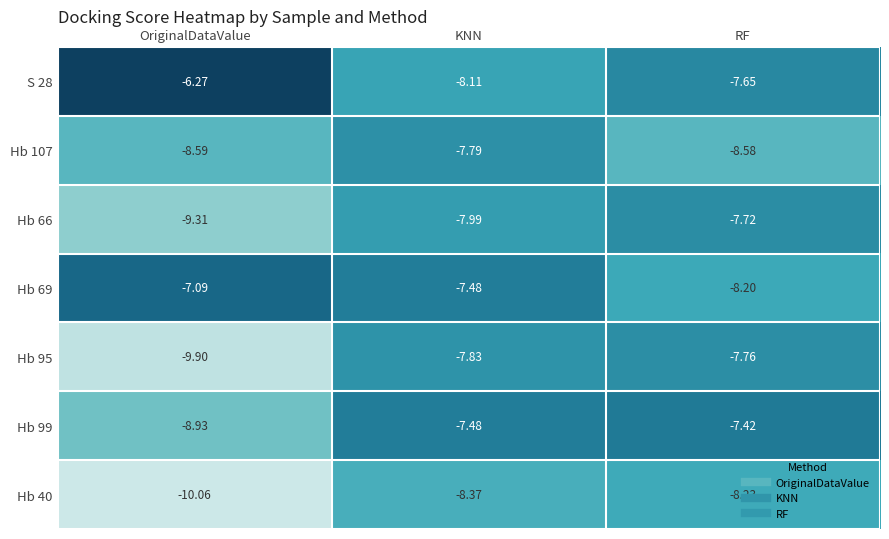

Rank the series by their maximum value, from lowest to highest.

Hb 40, Hb 107, Hb 95, Hb 66, Hb 99, Hb 69, S 28